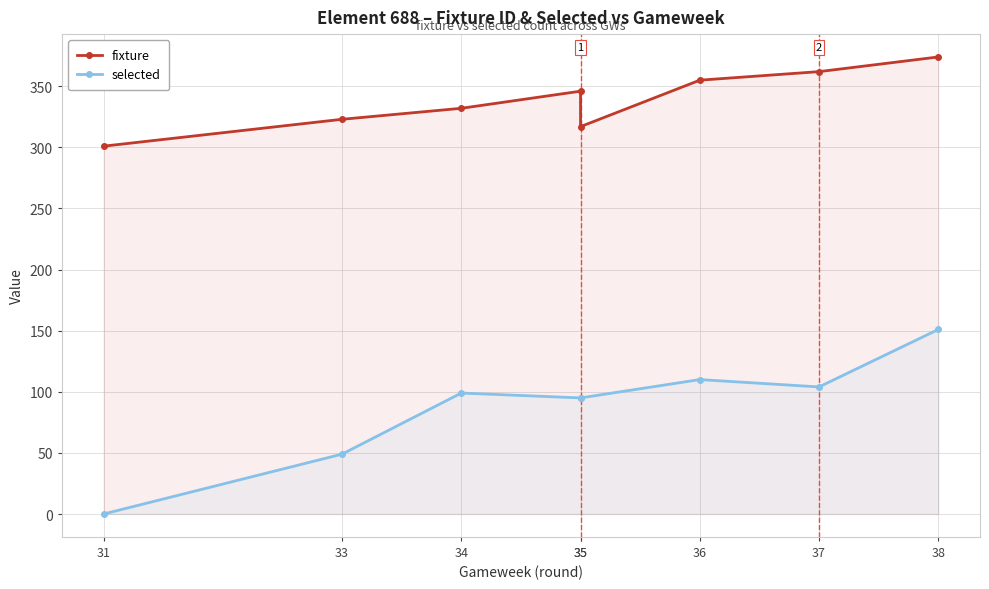

What is the sum of all fixture values?

2710